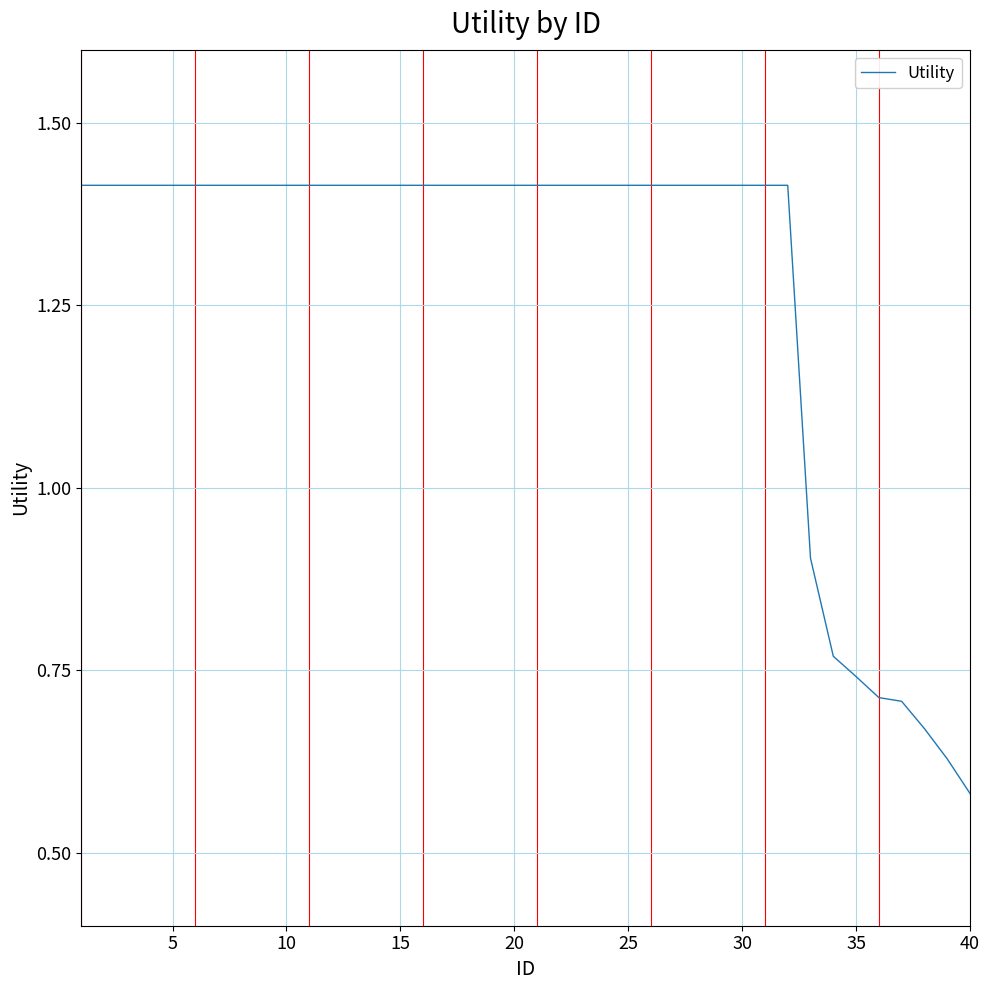

Where is the data nearest to the value 0?

40